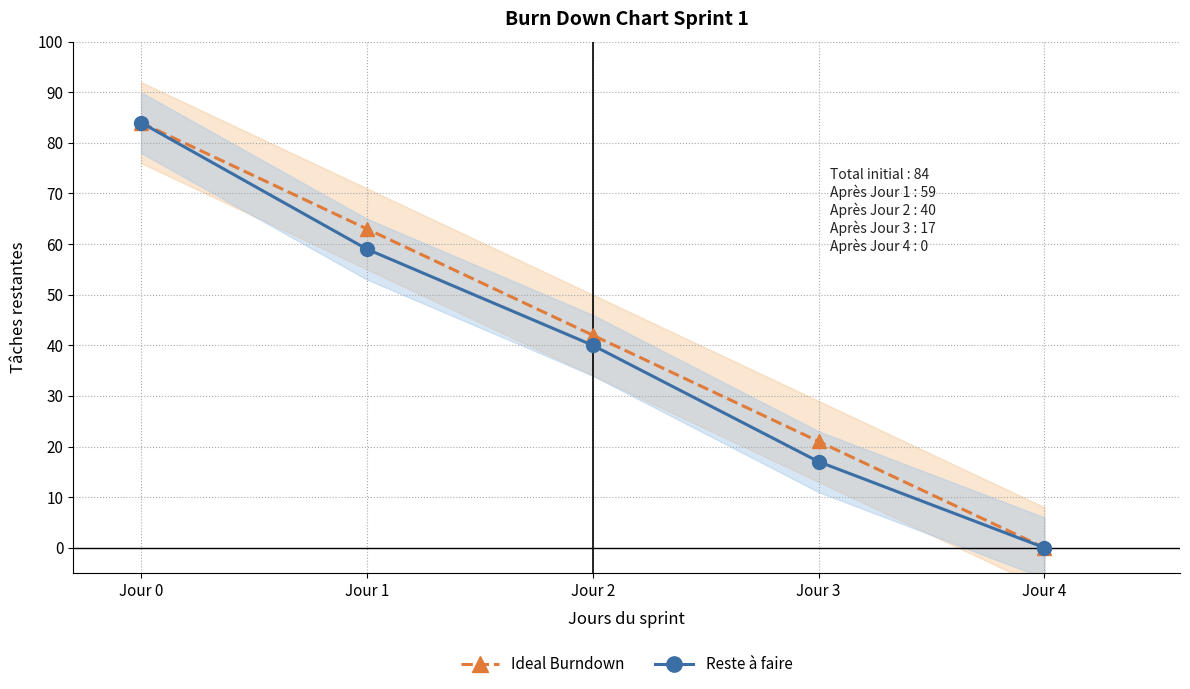

True or false: Ideal Burndown and Reste à faire intersect in this chart.

False